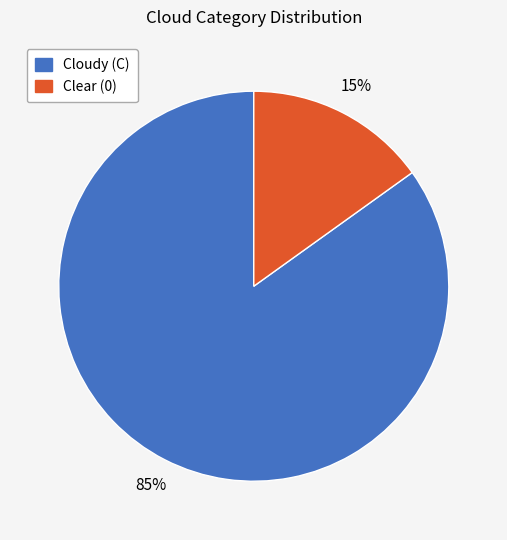

To the nearest percent, what is the average slice percentage?

50%